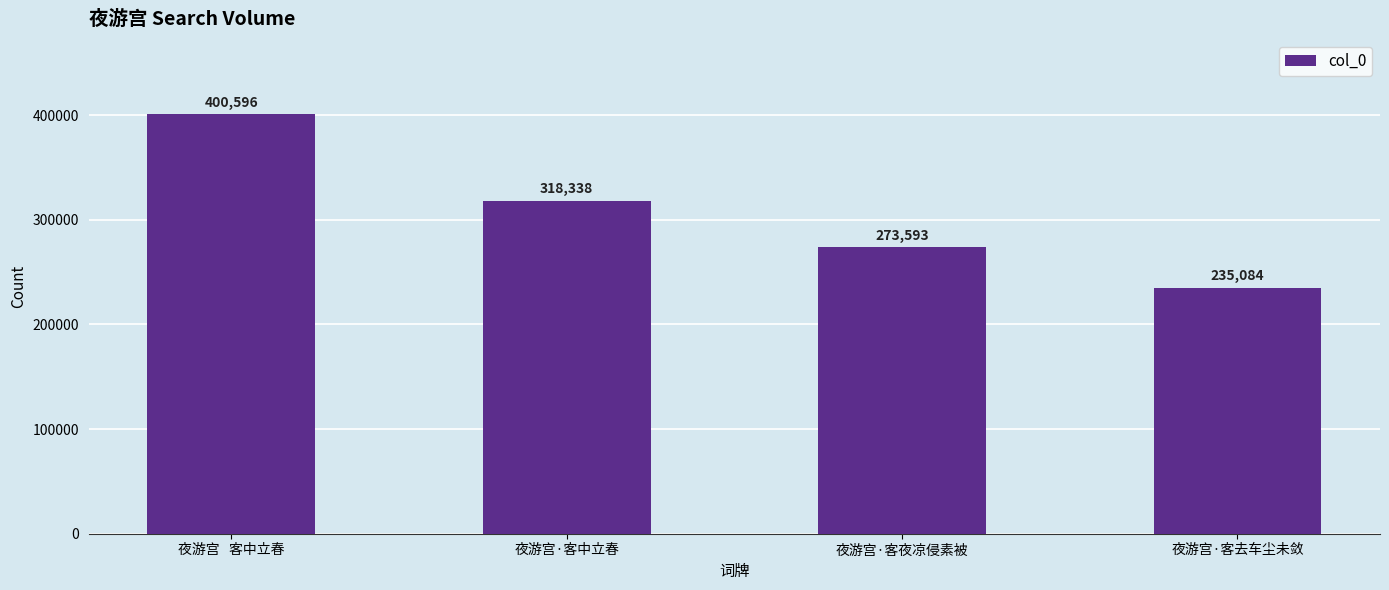

What is the label of the 2nd bar from the right?

夜游宫·客夜凉侵素被